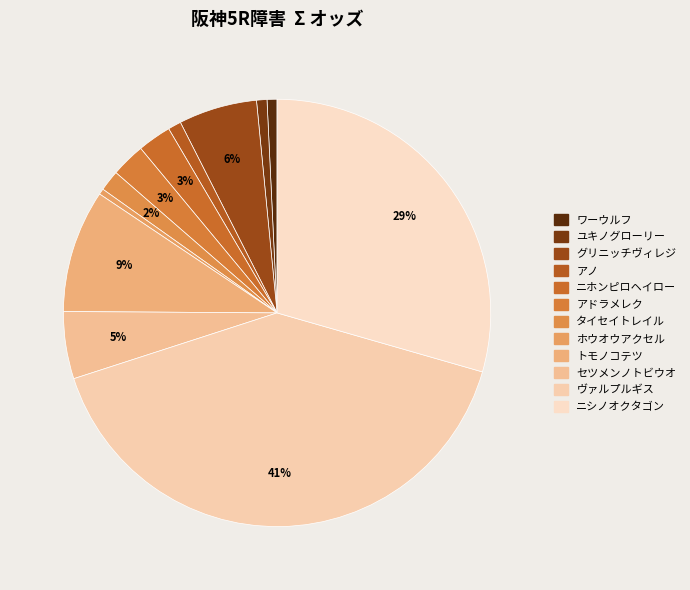

To the nearest percent, what percentage of the pie is グリニッチヴィレジ?

6%